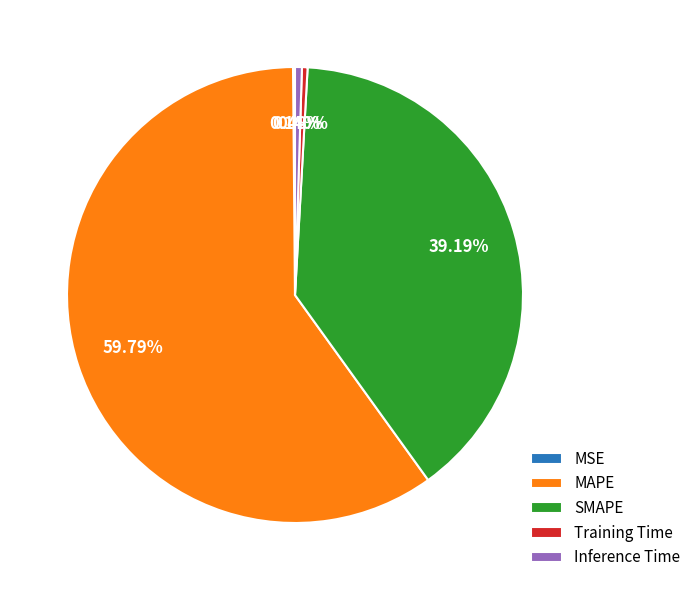

What is the largest slice in the pie chart?

MAPE